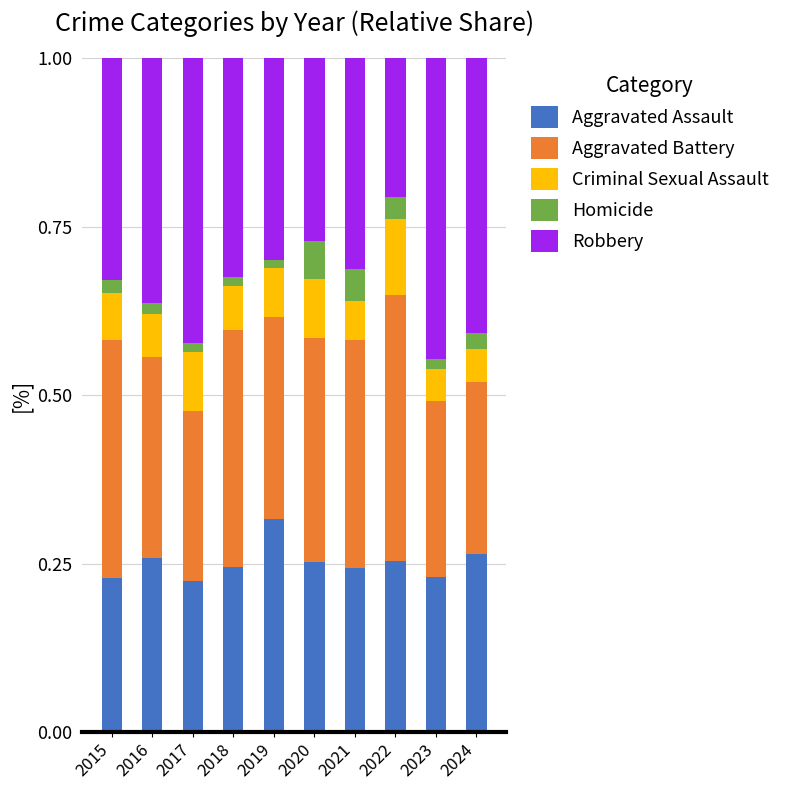

At which label does Aggravated Assault reach its peak?

2019